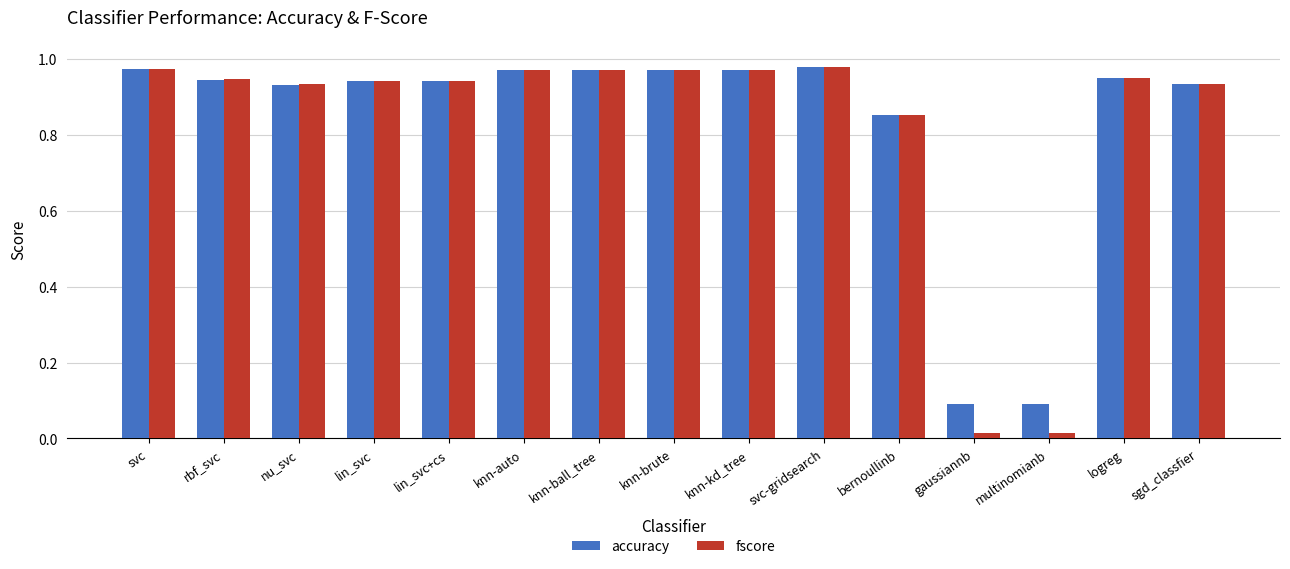

What is the average value of the accuracy series?

0.8